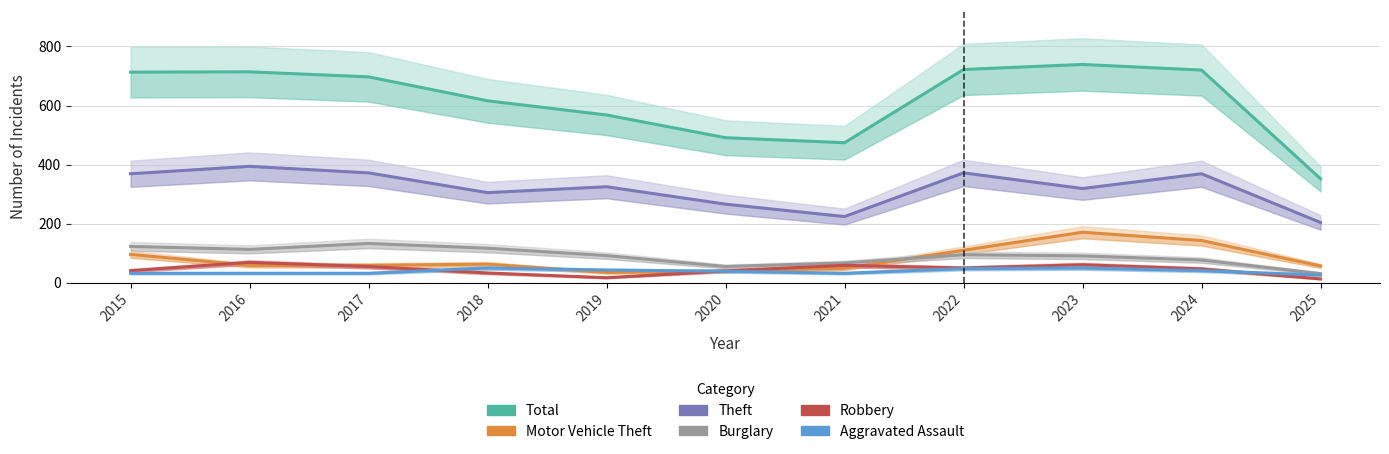

How many interior local valleys does the Burglary series have?

2